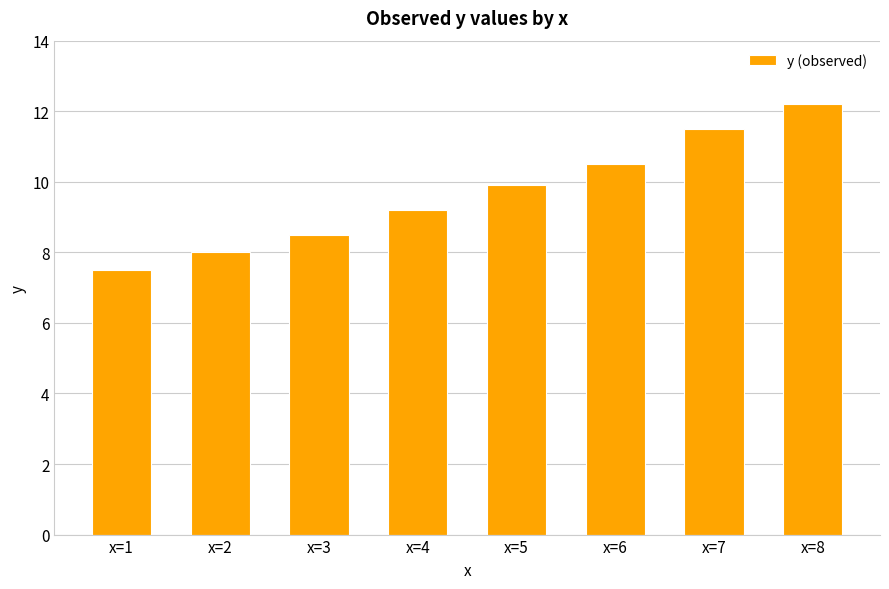

Where is the data nearest to the value 9?

x=4